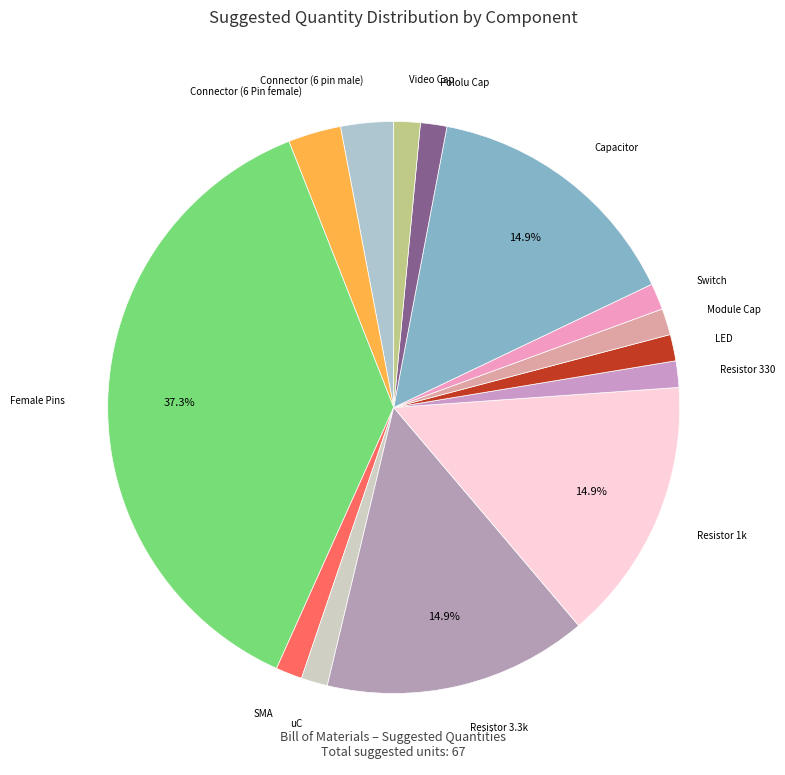

How many slices are in this pie chart?

14